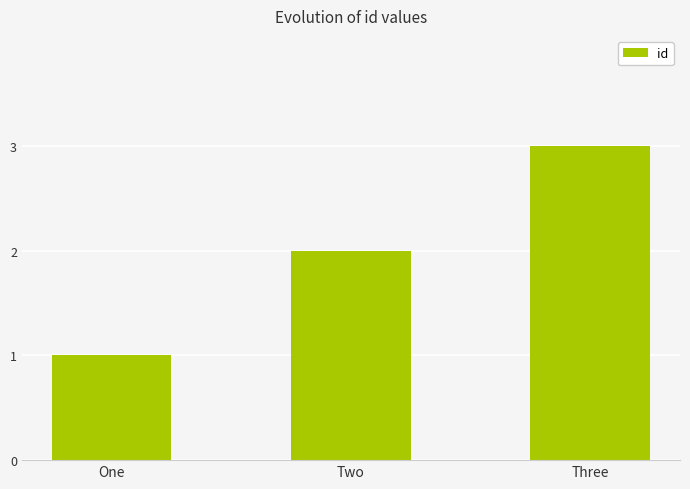

Rank the categories by value from lowest to highest.

One, Two, Three